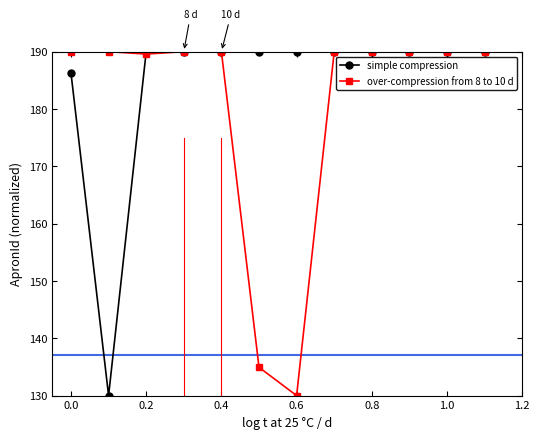

What is the minimum value shown in the chart?

130.0